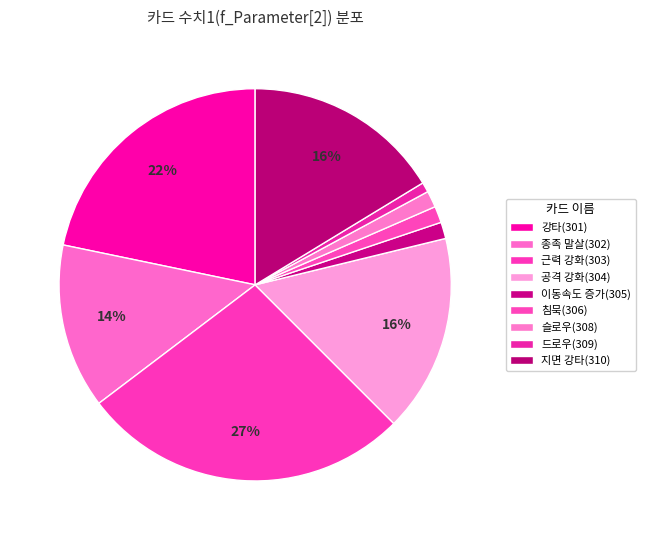

Is there a majority slice in this chart?

No